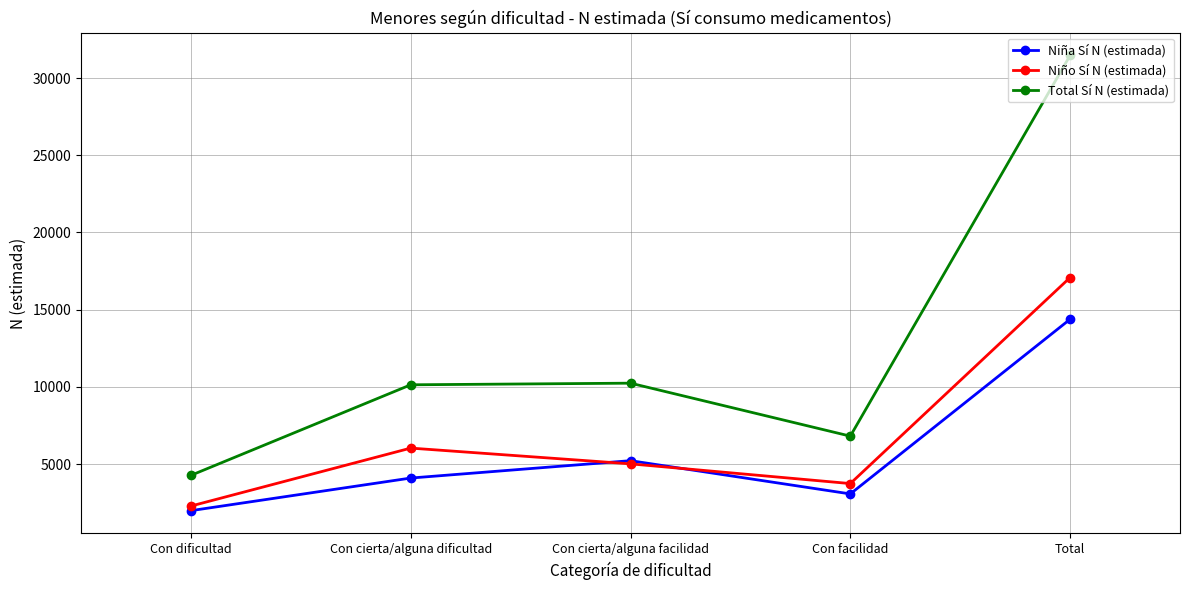

At which category is the sum across all series the highest?

Total